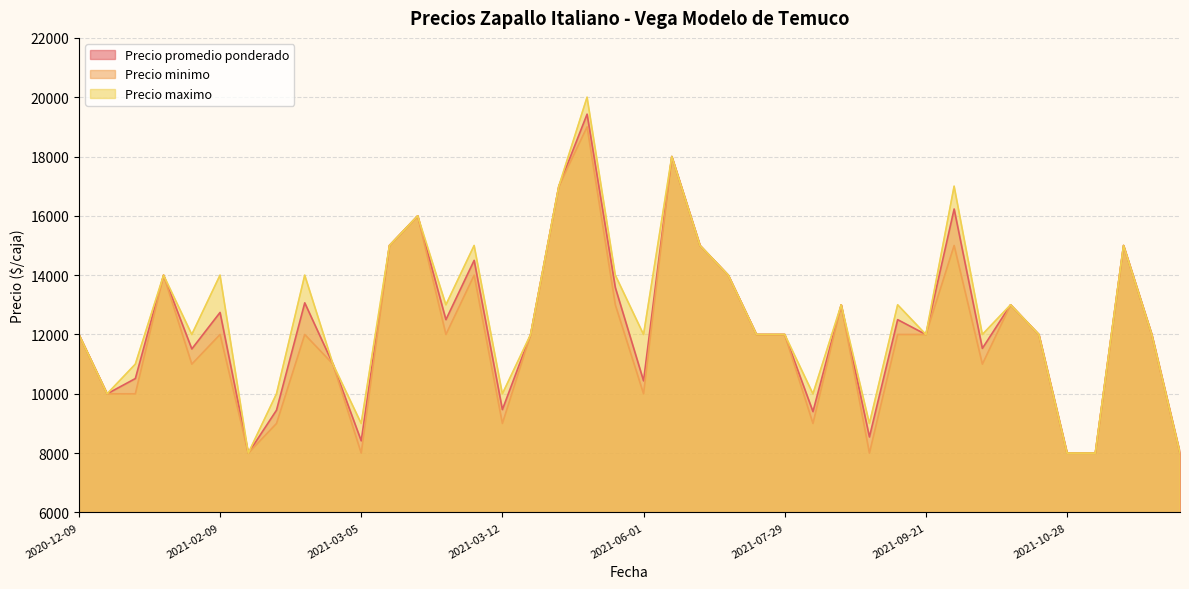

True or false: Precio maximo has more than 0 points higher than both neighbors.

True